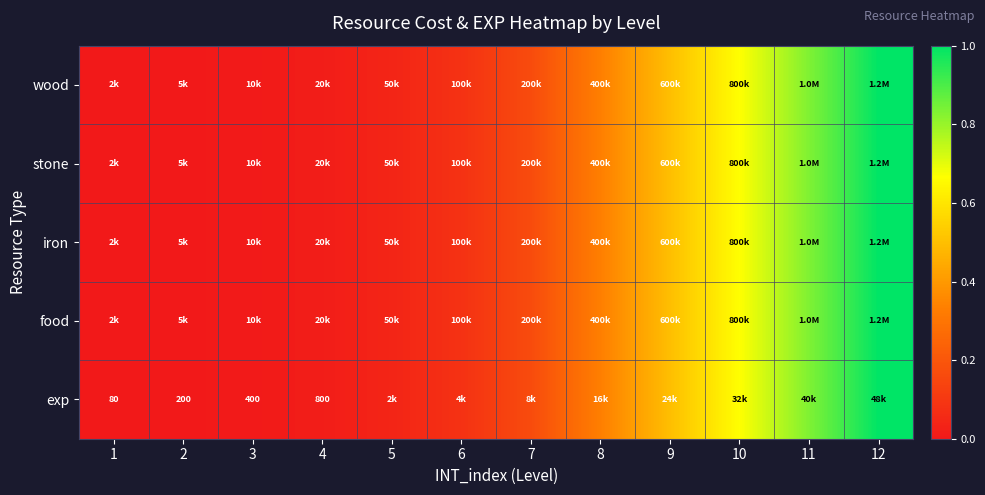

Between 6 and 11, which series saw the biggest shift?

wood